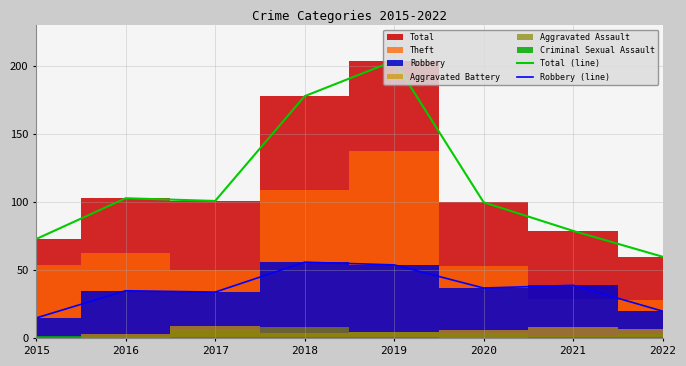

True or false: Robbery (line) and Total (line) cross at least once.

False